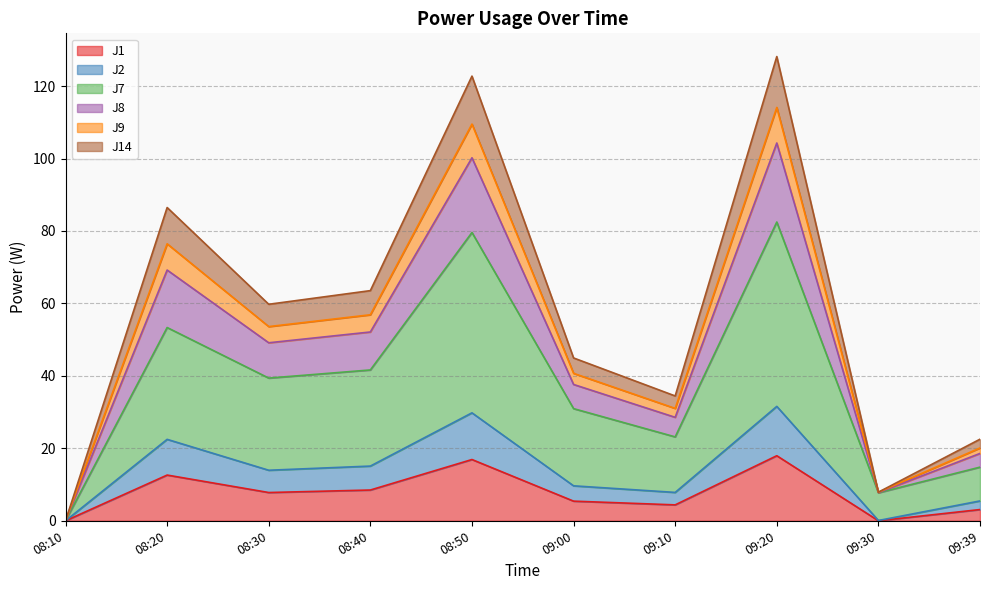

Does the chart display data point markers on the line(s)?

No